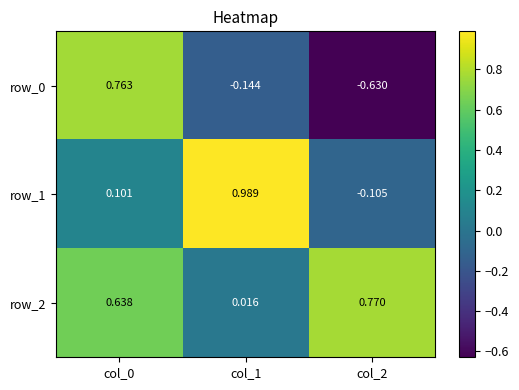

Is the value of row_2 at col_0 greater than the value of row_1 at col_2?

Yes